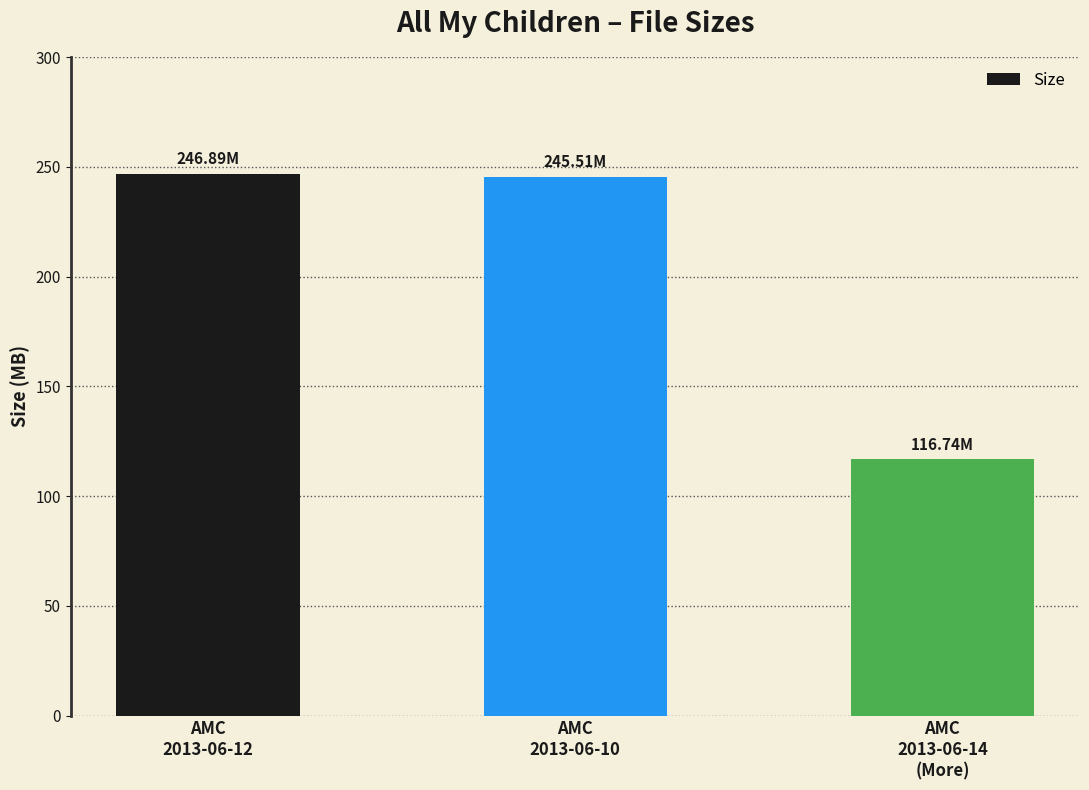

At which label does the data first exceed 245?

AMC
2013-06-12